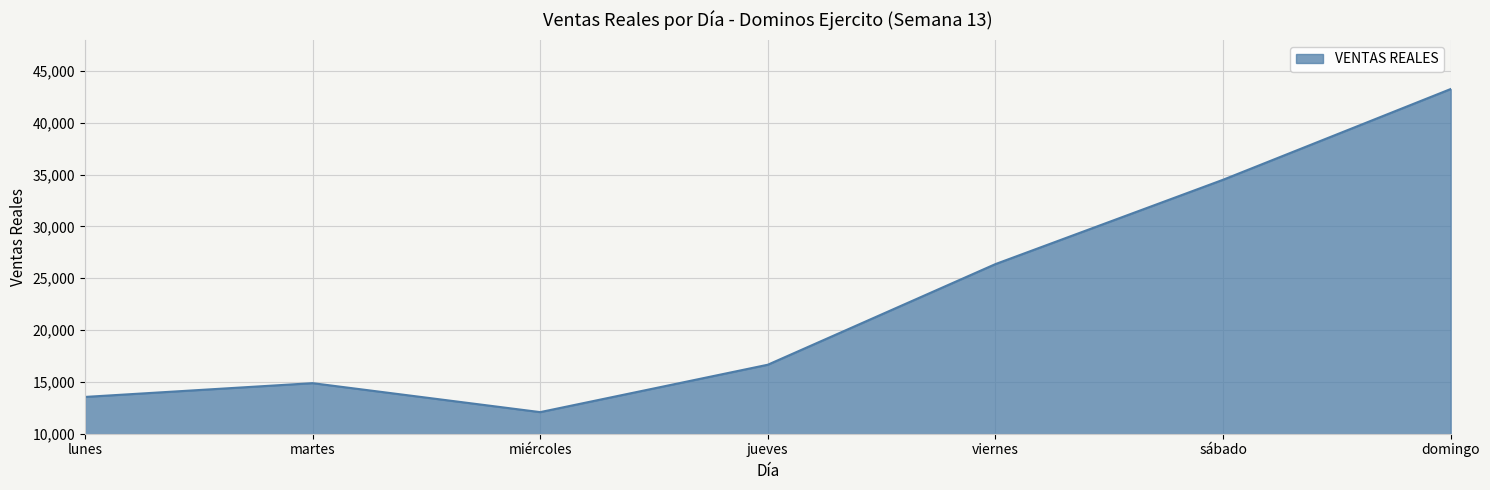

Approximately how many times larger is the value at jueves compared to sábado?

0.5